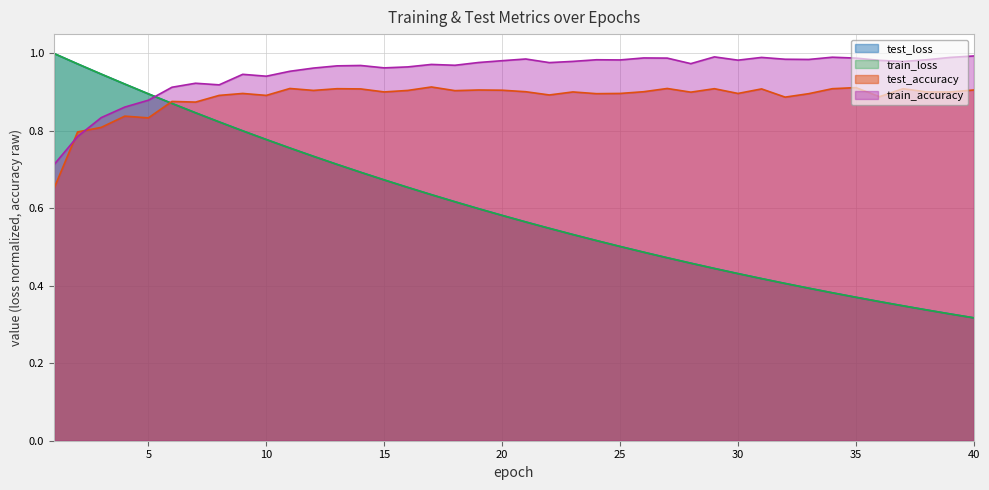

Which series ends up on top after the final intersection of test_accuracy and train_loss?

test_accuracy